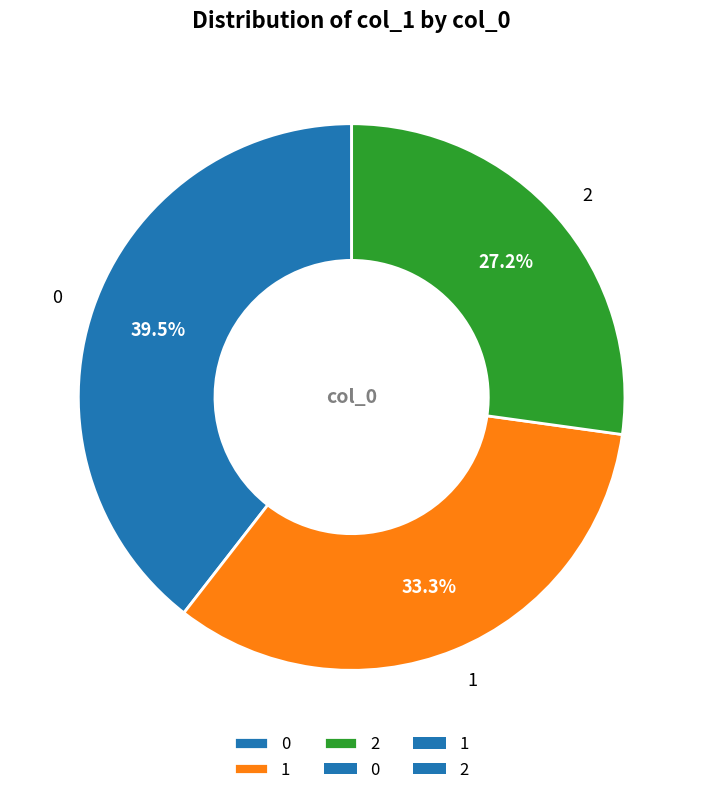

Is the sum of 2 and 1 greater than half?

Yes